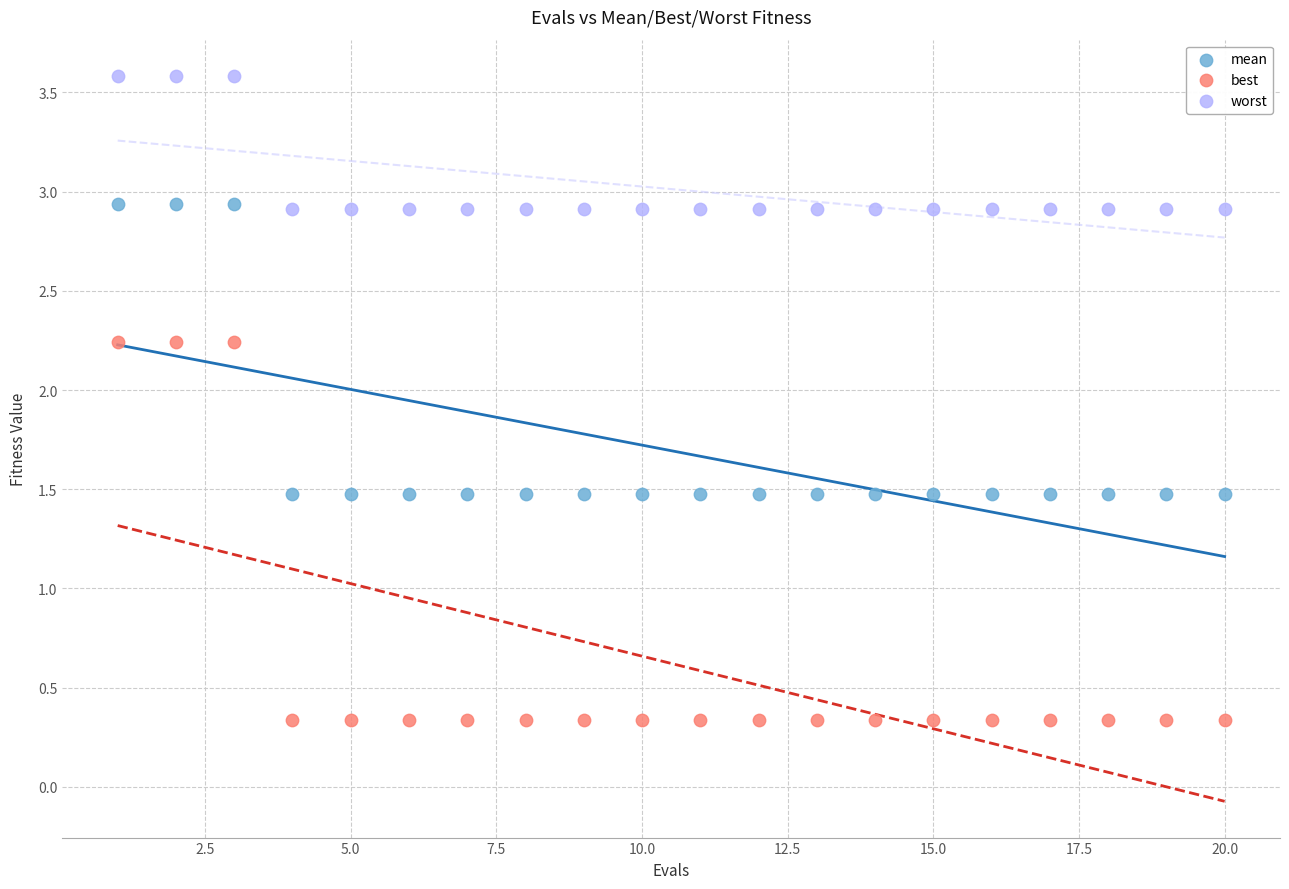

Which series contains the lowest Y value?

best